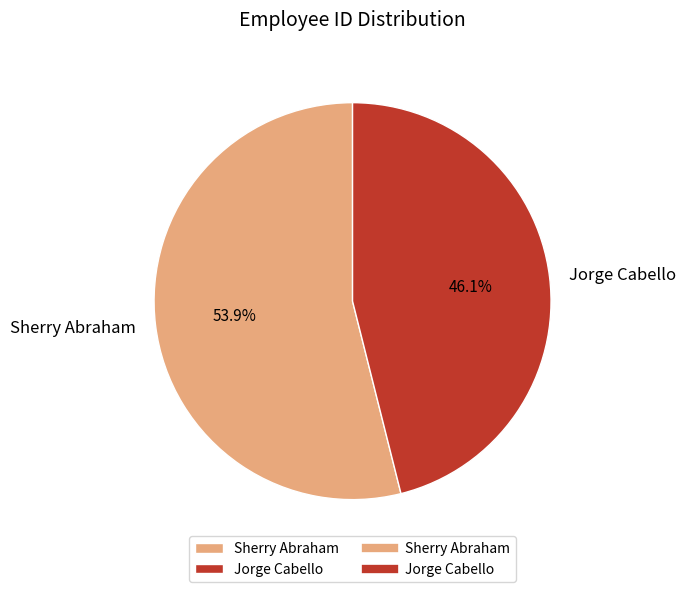

Count the number of slices in the pie.

2